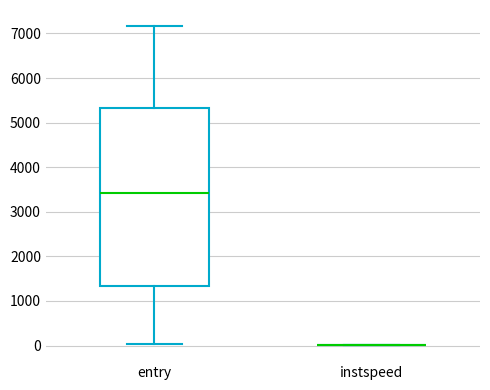

Which box is the tallest, from its lower edge to its upper edge?

entry